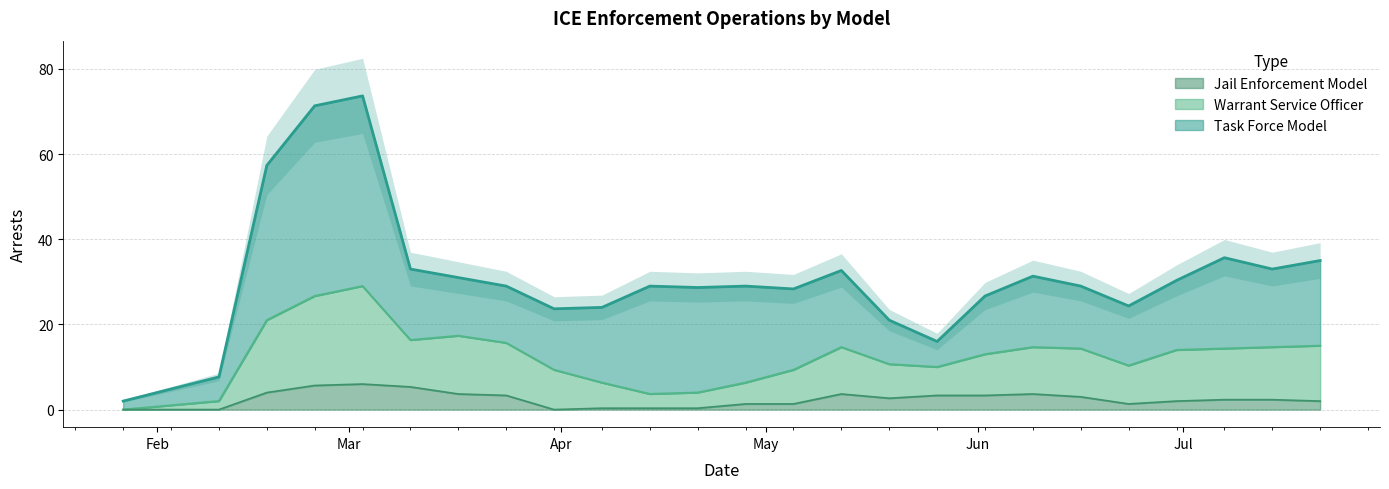

What is the highest value of the Jail Enforcement Model series?

6.0